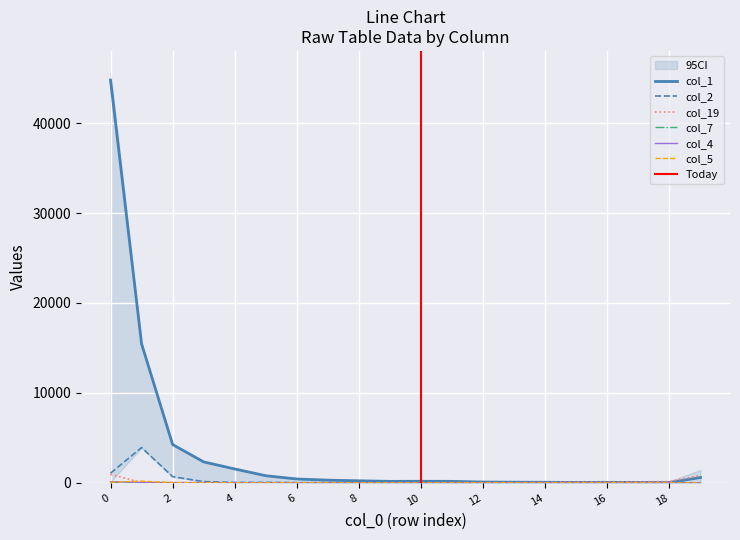

What is the value of the col_7 point at the 15th from the left?

2